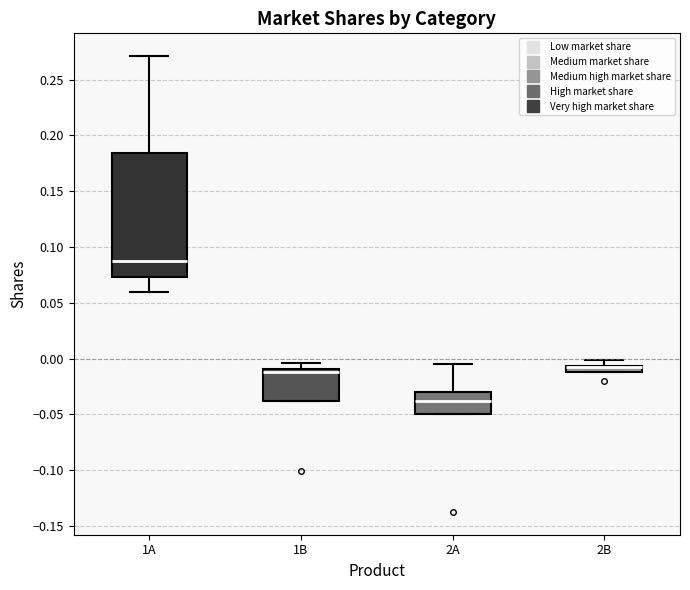

Where is the upper edge of the box for 1B on the y-axis? The values are not printed on the chart, so give them approximately, as read against the axis.

-0.010